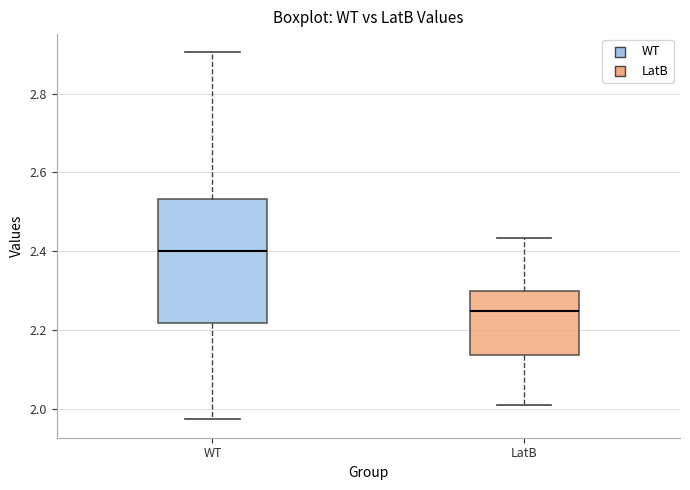

Which box's median line is the lowest?

LatB